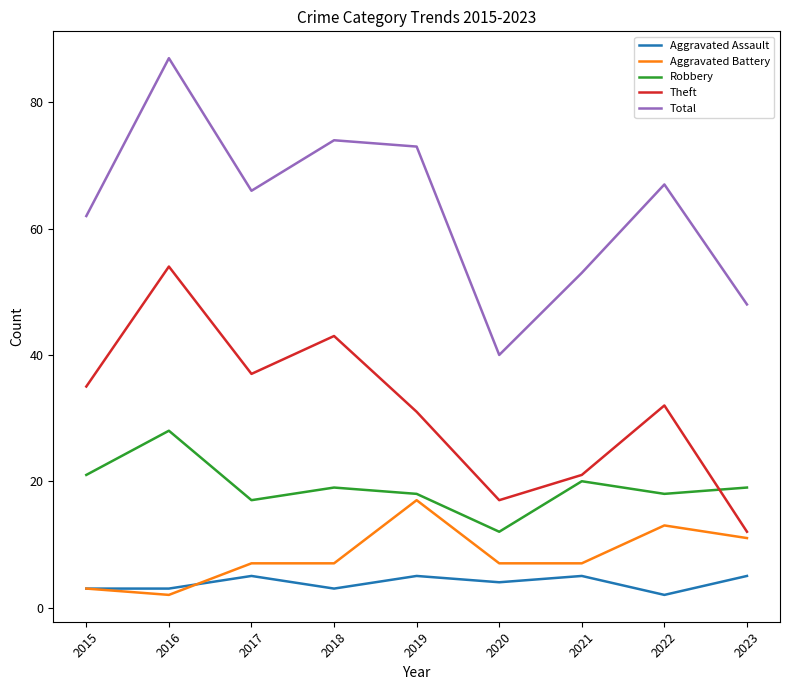

Which series changed the most between 2018 and 2023?

Theft